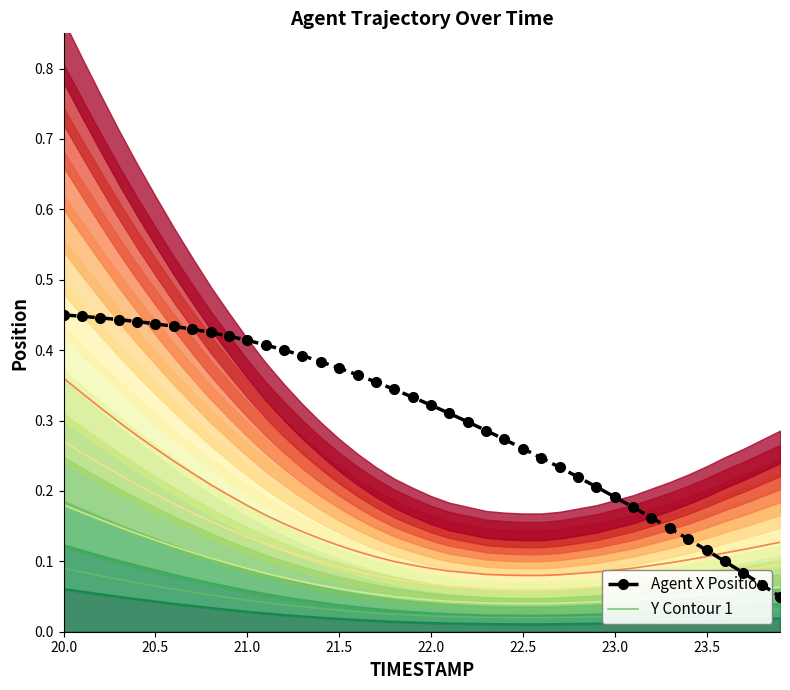

Does the chart have visible grid lines?

No